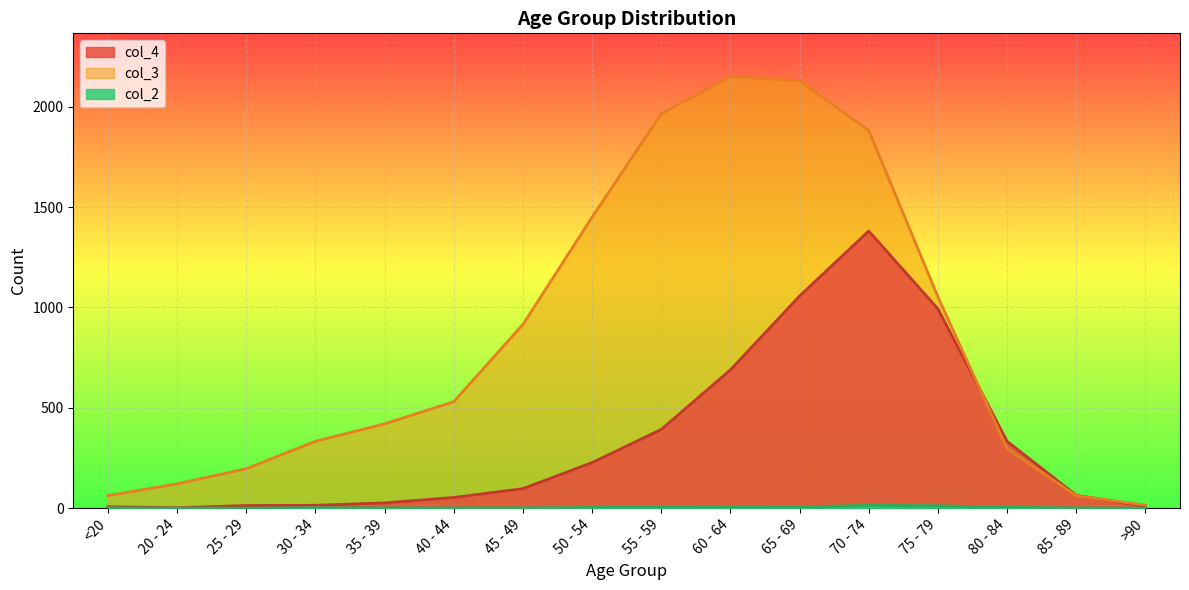

True or false: col_2 and col_4 intersect in this chart.

False